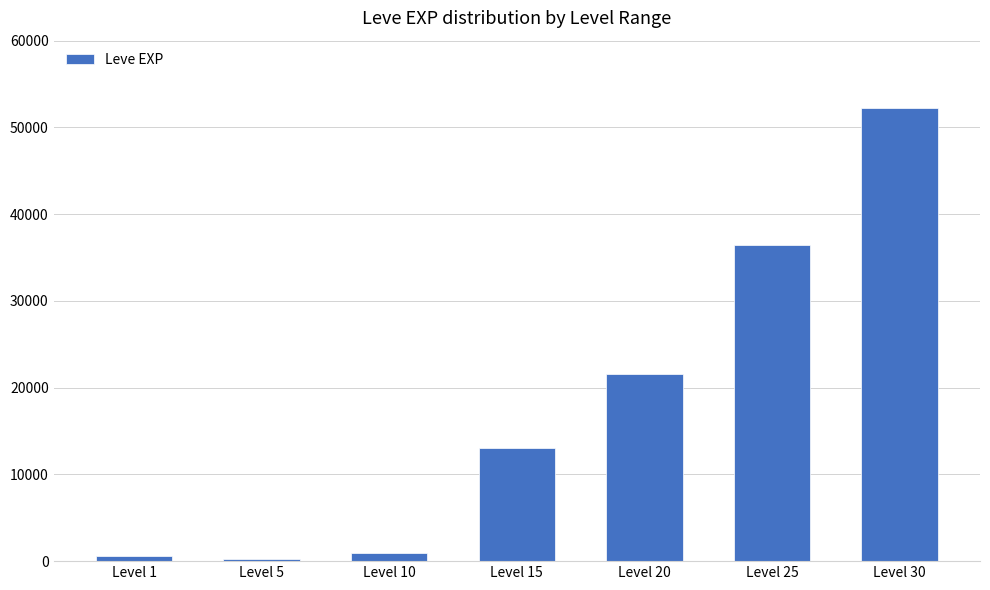

What is the maximum value shown in the chart?

52220